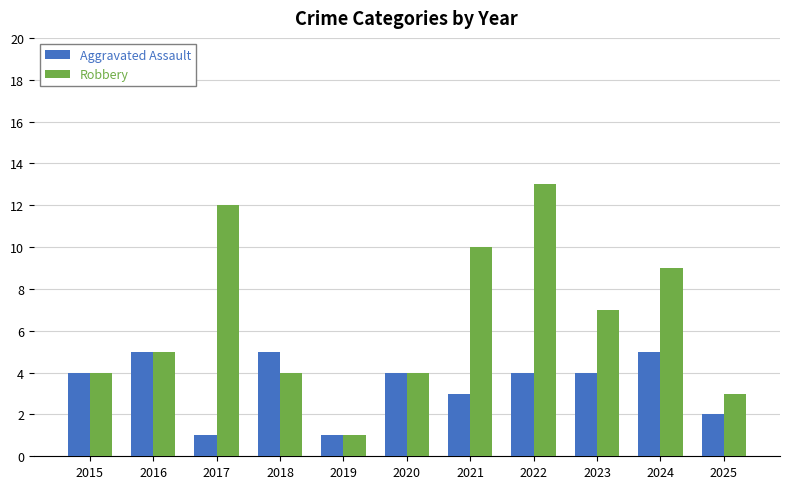

What is the approximate value of Robbery at 2020?

4